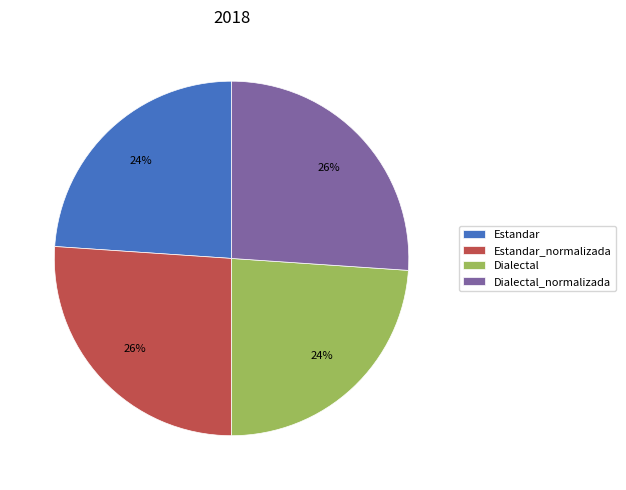

How many segments does this pie chart have?

4